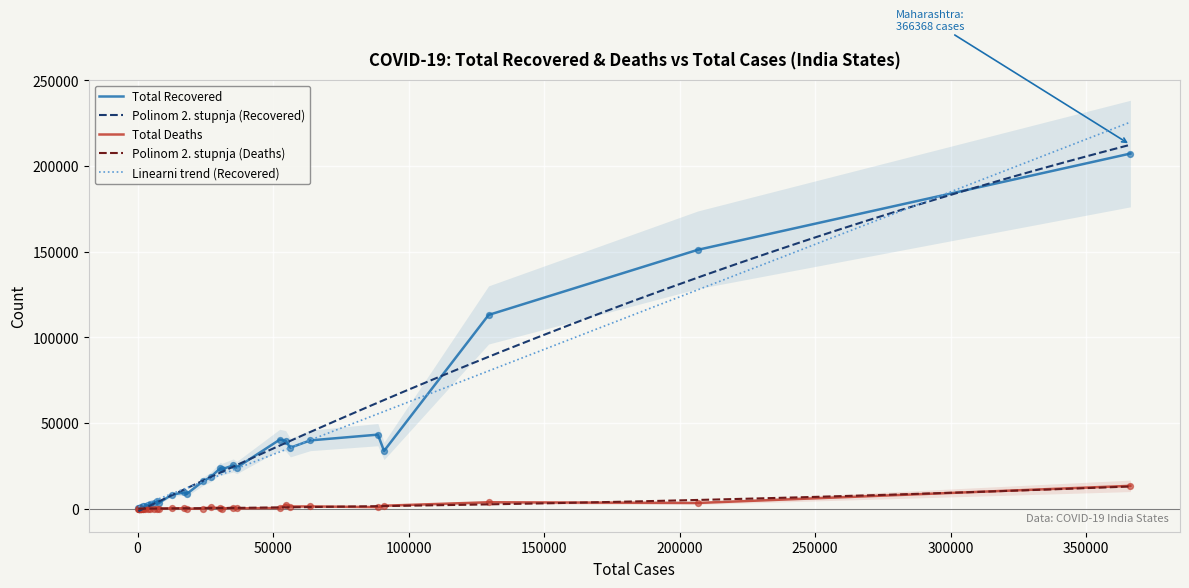

At how many categories does at least one series exceed 50529?

3